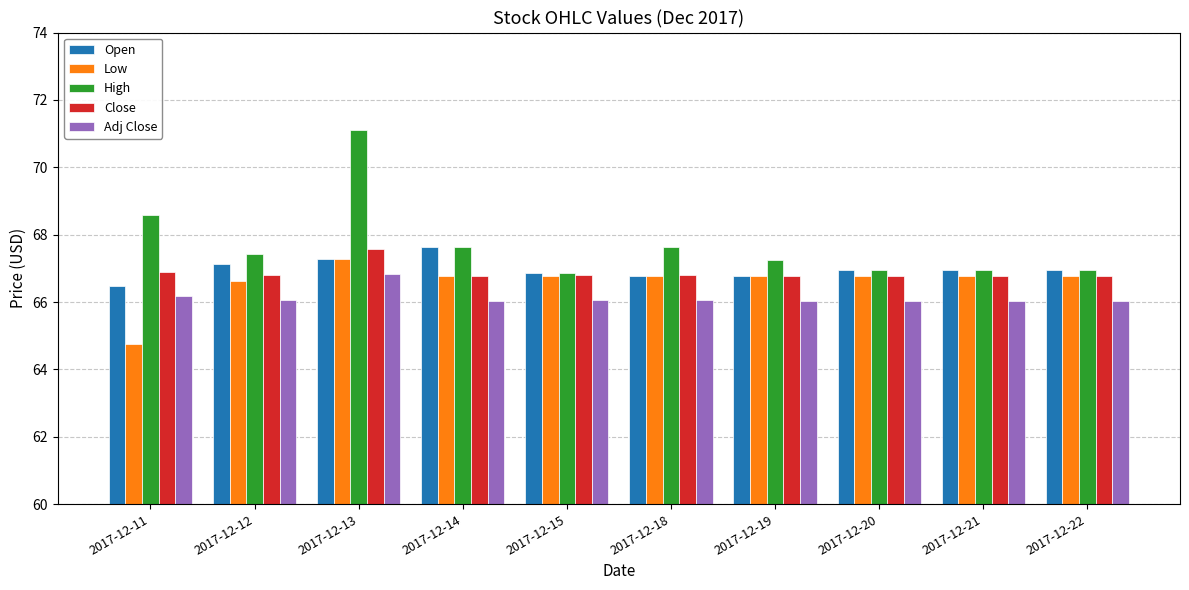

What is the sum of all Adj Close values?

661.4